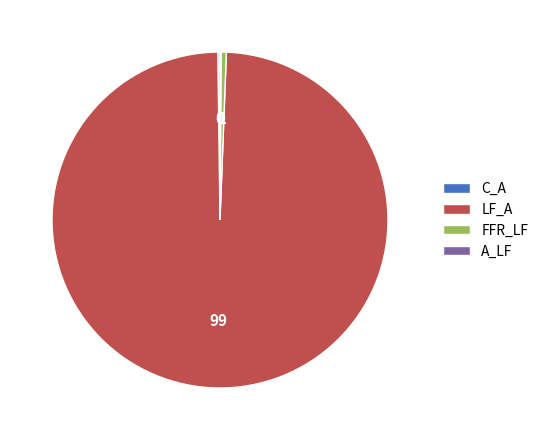

Which category has the biggest portion of the pie?

LF_A